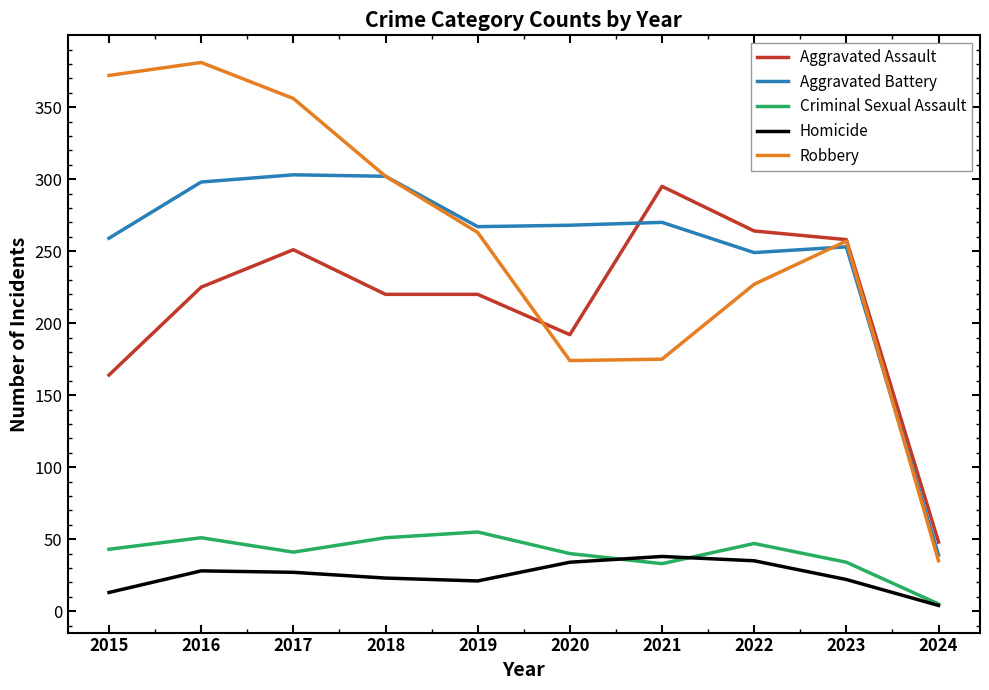

At which label does Robbery reach its peak?

2016